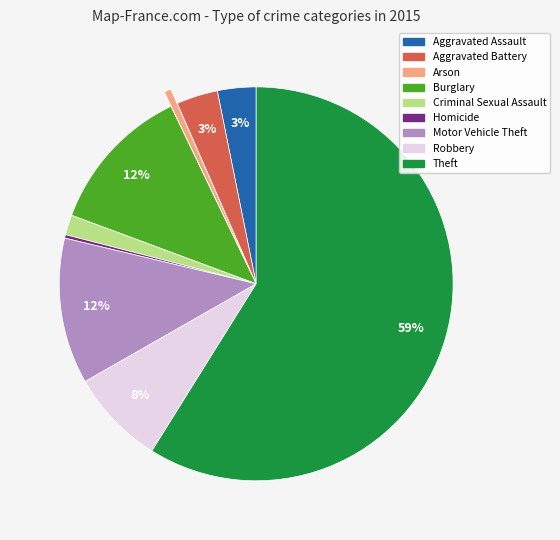

Which slice is the largest?

Theft